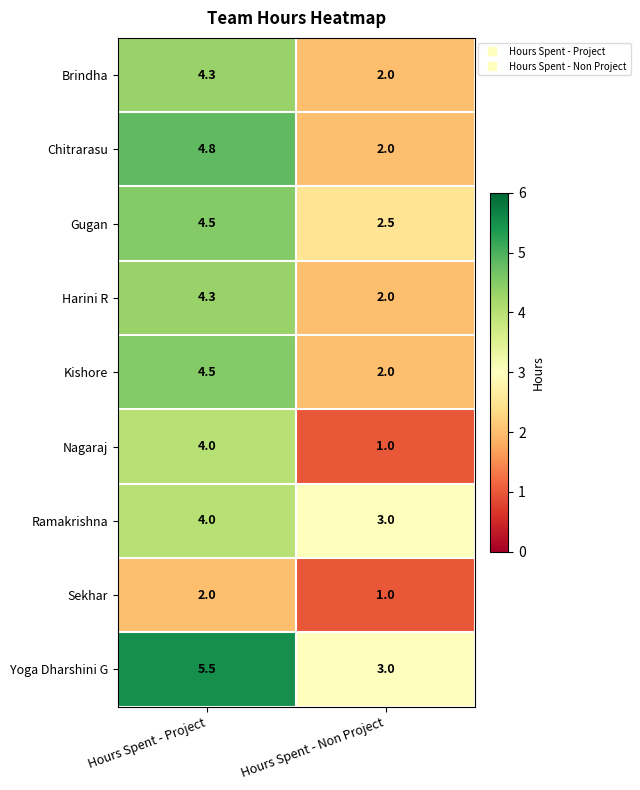

What is the smallest value displayed?

1.0